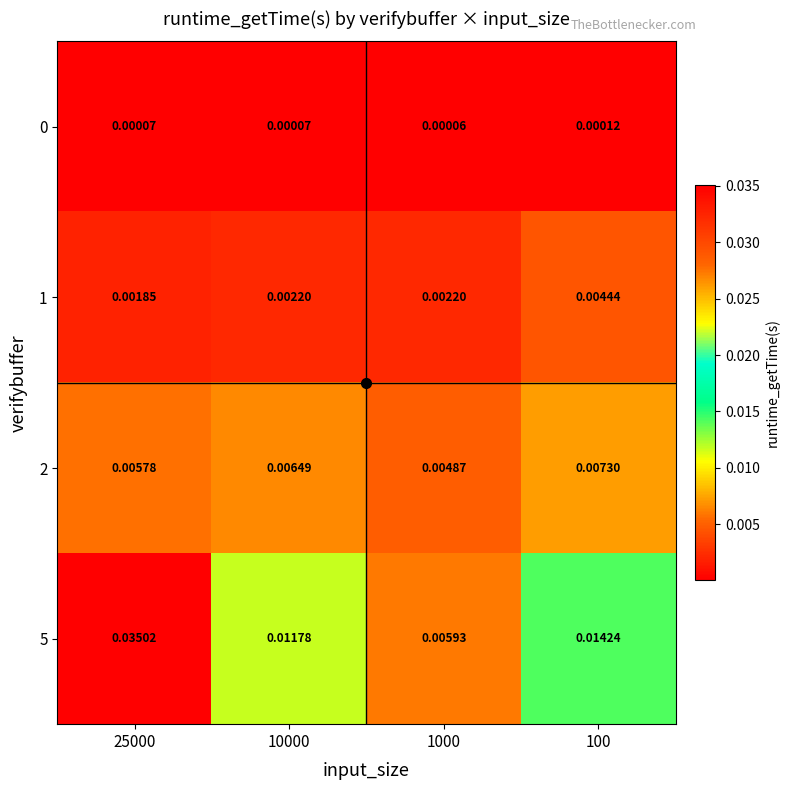

How many categories are shown in the chart?

4